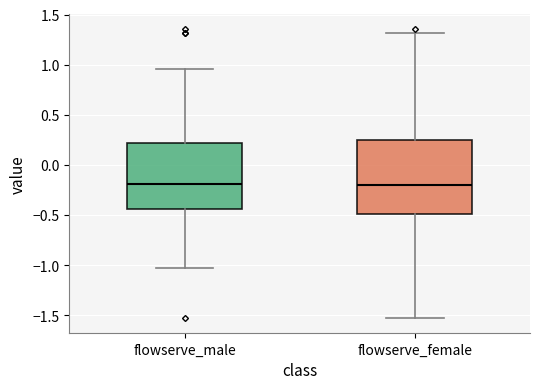

Reading left to right, read every box against the y-axis: the position of its median line, the range the box covers, and the ends of its whiskers. The values are not printed on the chart, so give them approximately, as read against the axis.

flowserve_male: median -0.20, box -0.45 to 0.20, whiskers -1.05 to 0.95
flowserve_female: median -0.20, box -0.50 to 0.25, whiskers -1.55 to 1.30